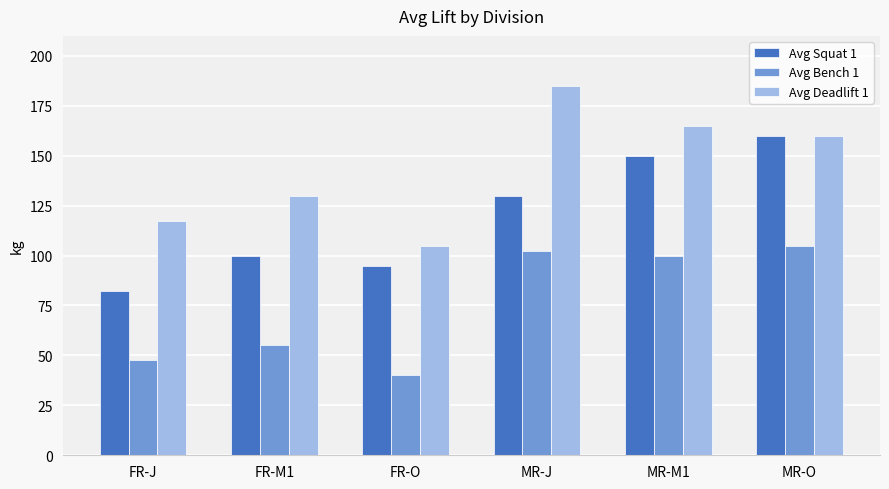

Is the value of Avg Bench 1 at FR-J greater than the value of Avg Squat 1 at MR-O?

No